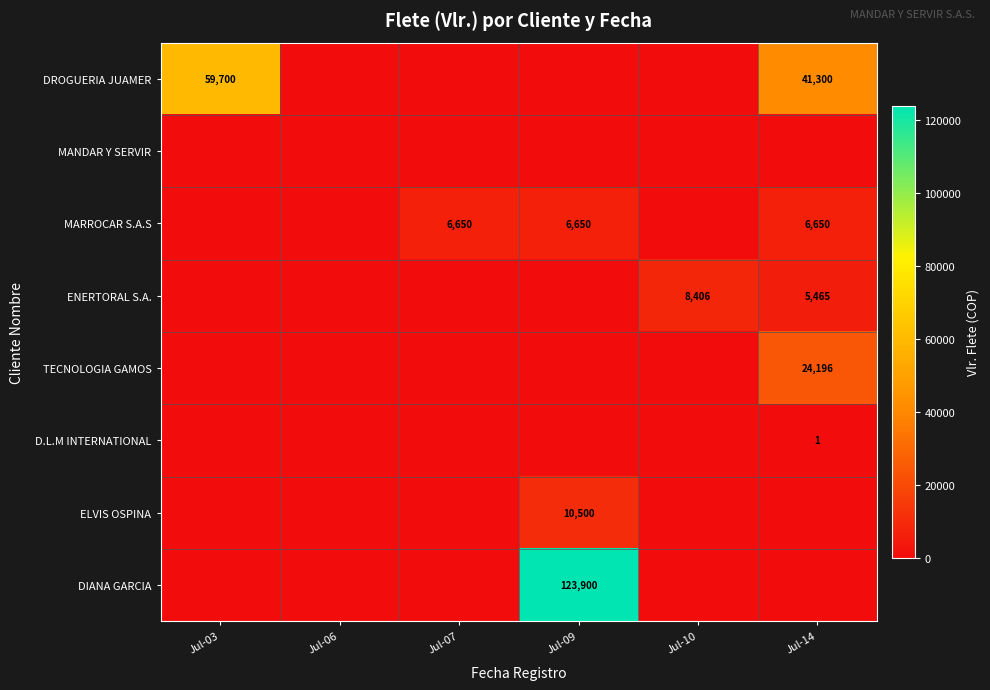

Is the value of DROGUERIA JUAMER at Jul-03 greater than the value of MARROCAR S.A.S at Jul-07?

Yes